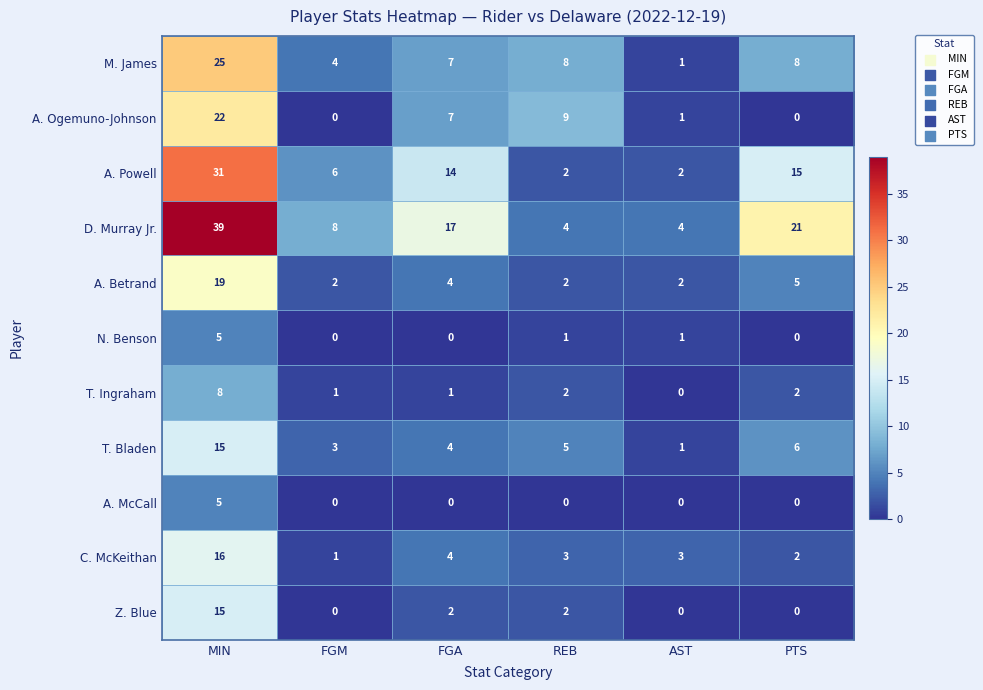

Which series has the largest range (max minus min)?

D. Murray Jr.